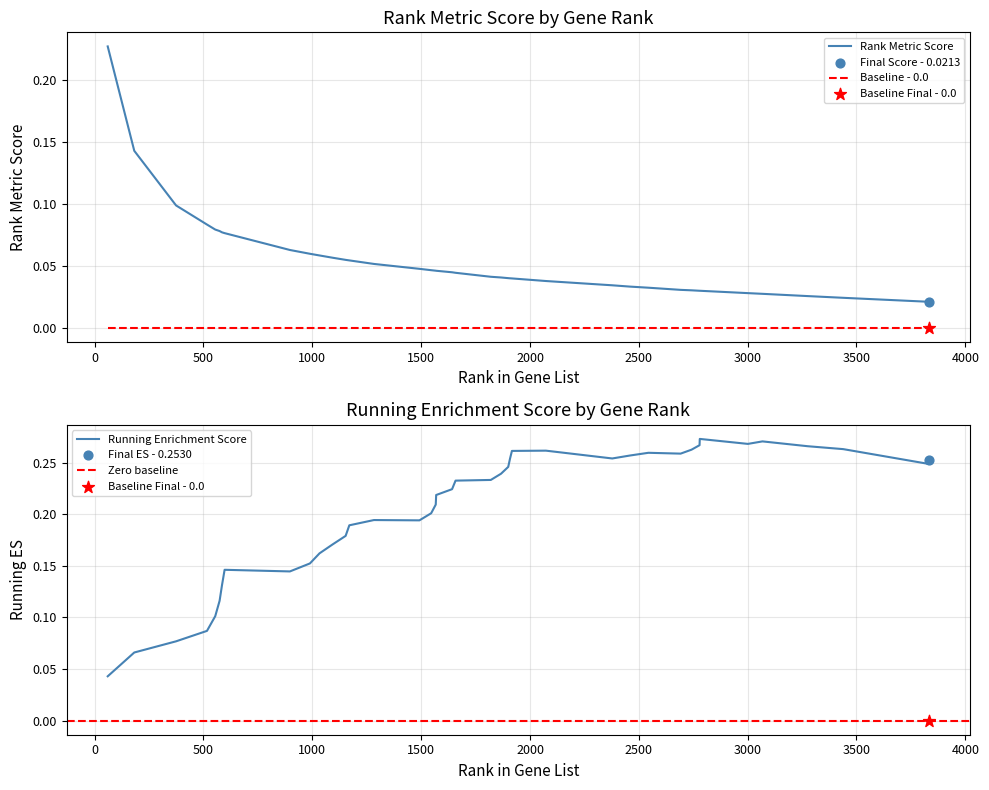

Which series contains the highest Y value?

RUNNING ES